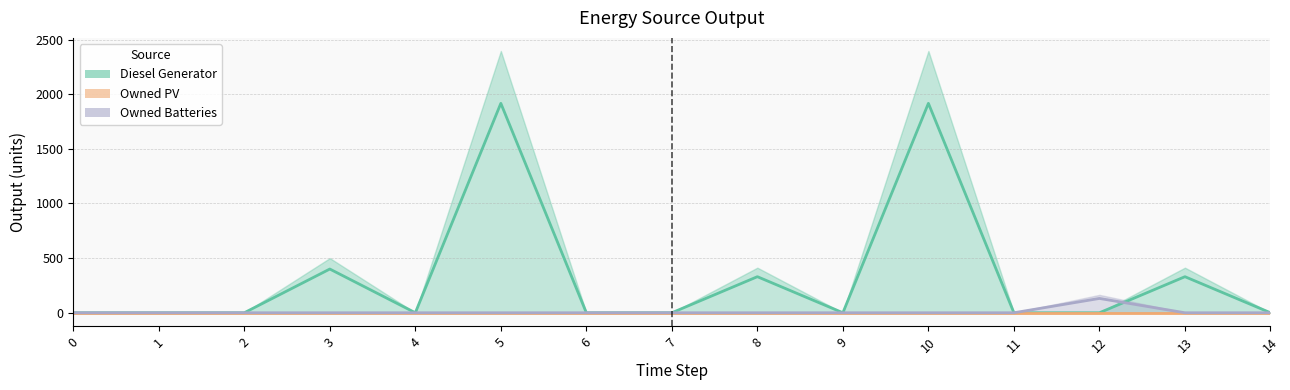

What is the sum of all Diesel Generator values?

4892